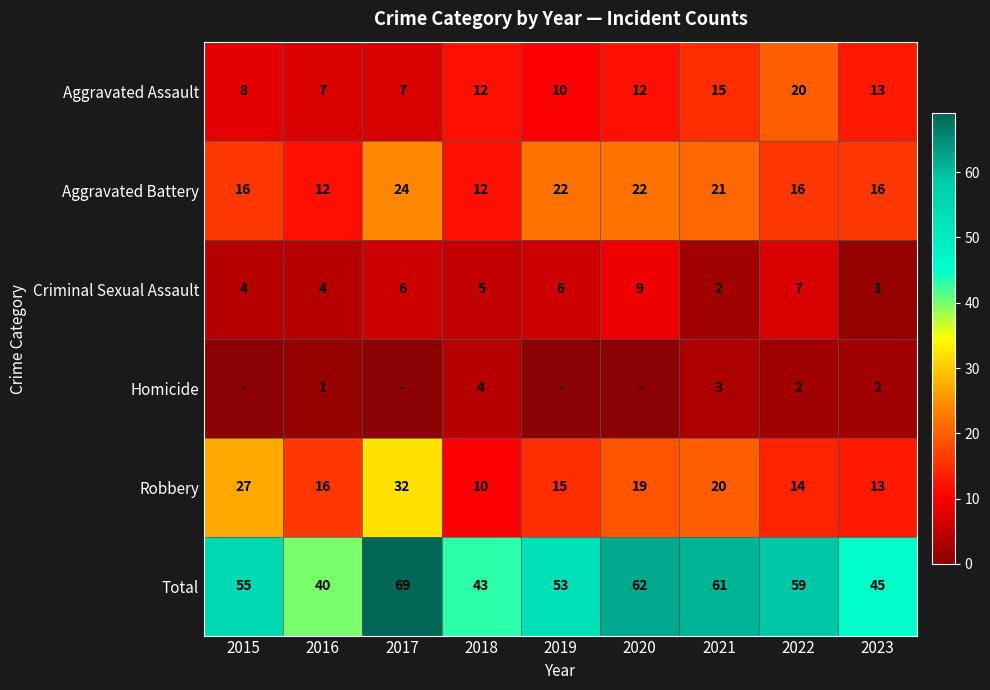

What is the sum of the Homicide values at 2021 and 2023?

5